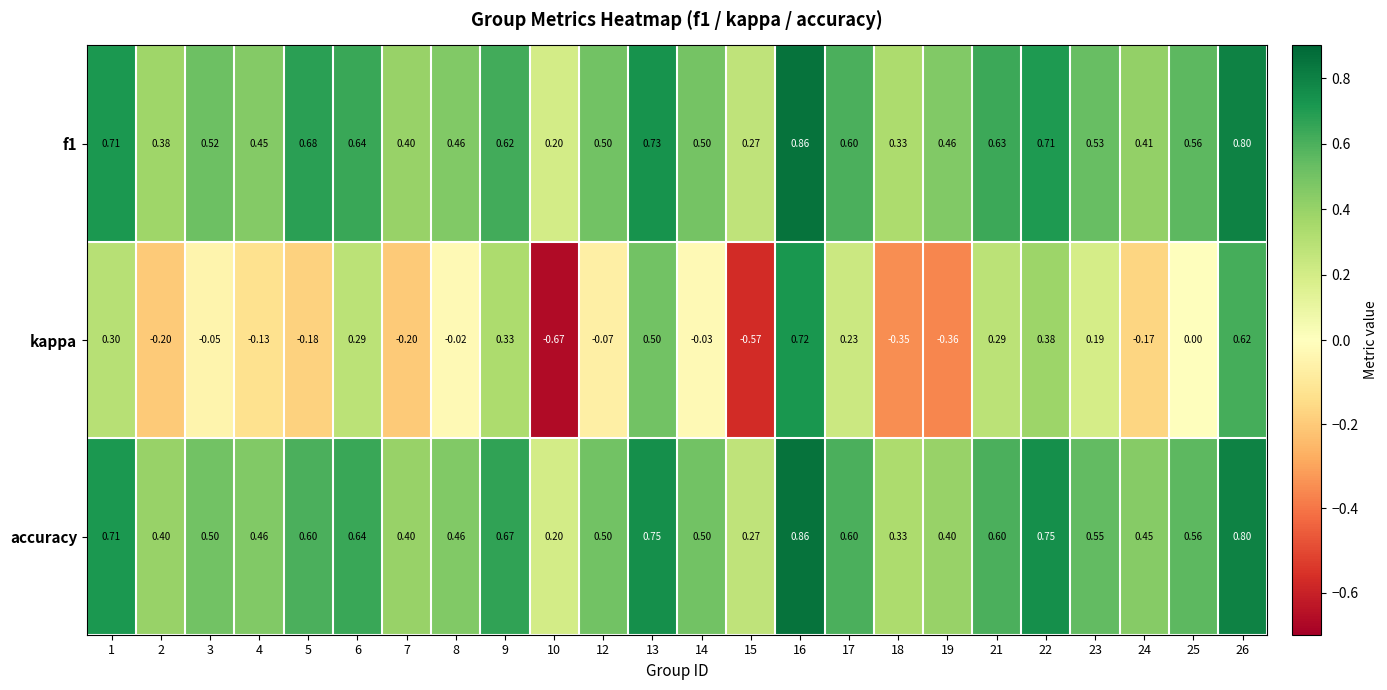

Is the value of accuracy at 26 greater than the value of kappa at 16?

Yes